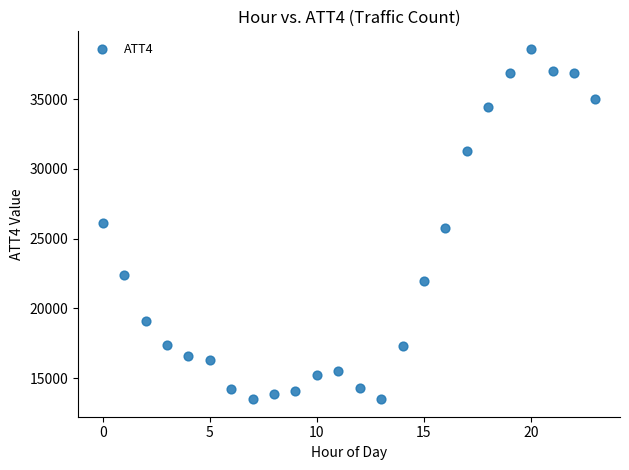

What is the range of Y values (max minus min)?

25100